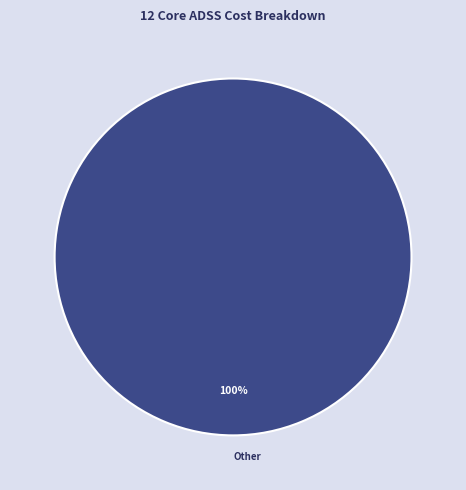

To the nearest percent, what portion does Other represent?

100%